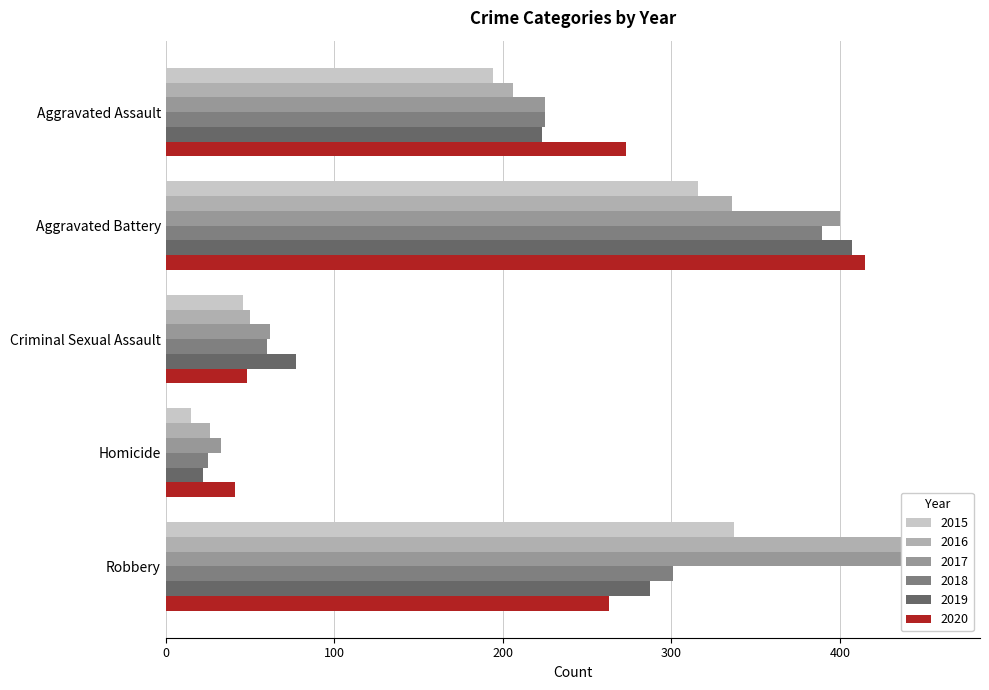

Where does the 2020 series first go above 263?

Aggravated Assault